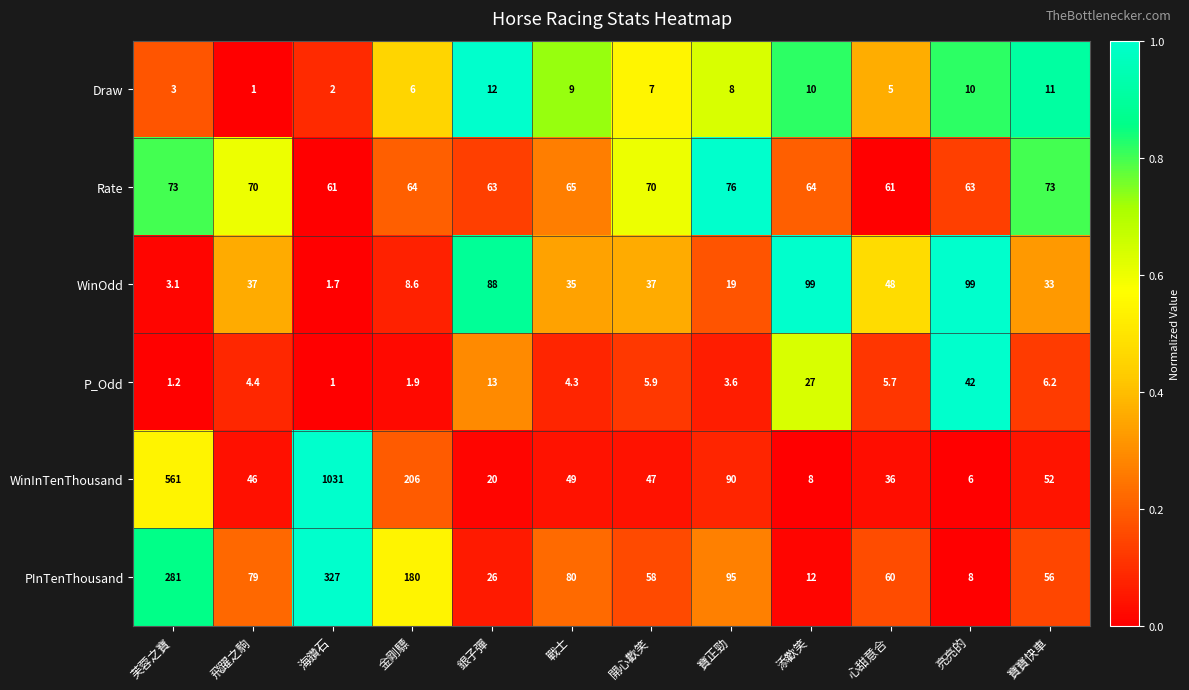

Rank the series by their maximum value, from lowest to highest.

Draw, P_Odd, Rate, WinOdd, PInTenThousand, WinInTenThousand